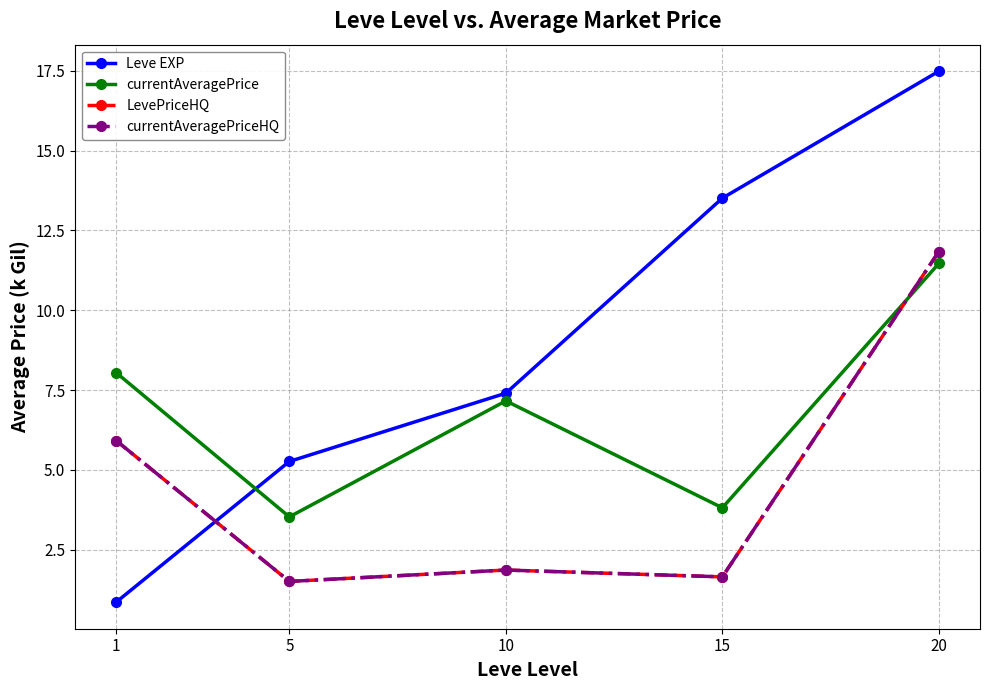

Does the chart have visible grid lines?

Yes